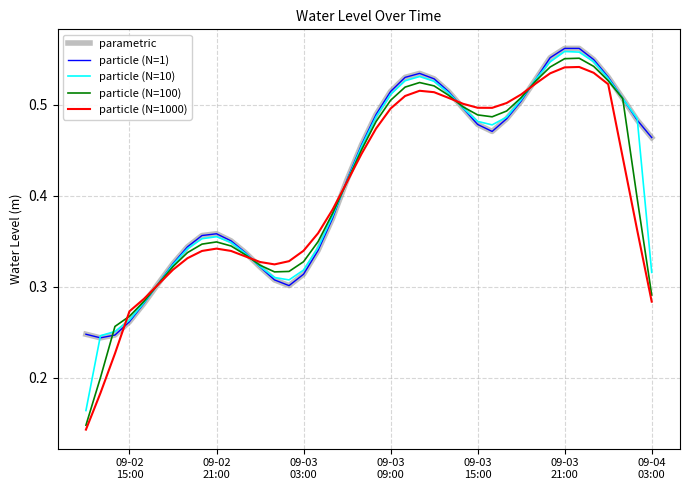

Which series has the largest total across all categories?

parametric